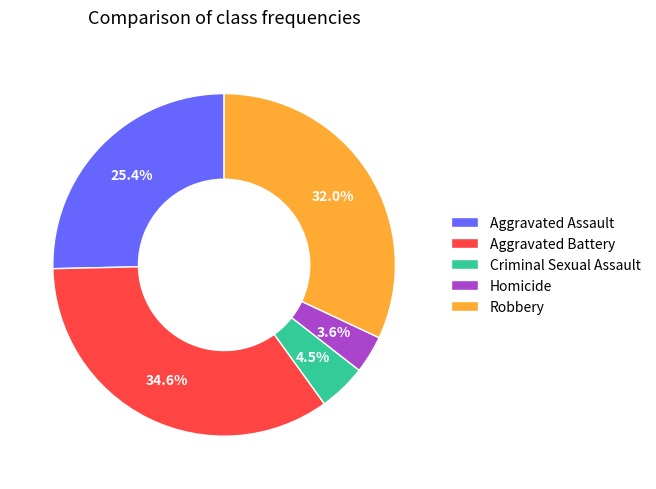

Does Robbery represent more than half of the total?

No